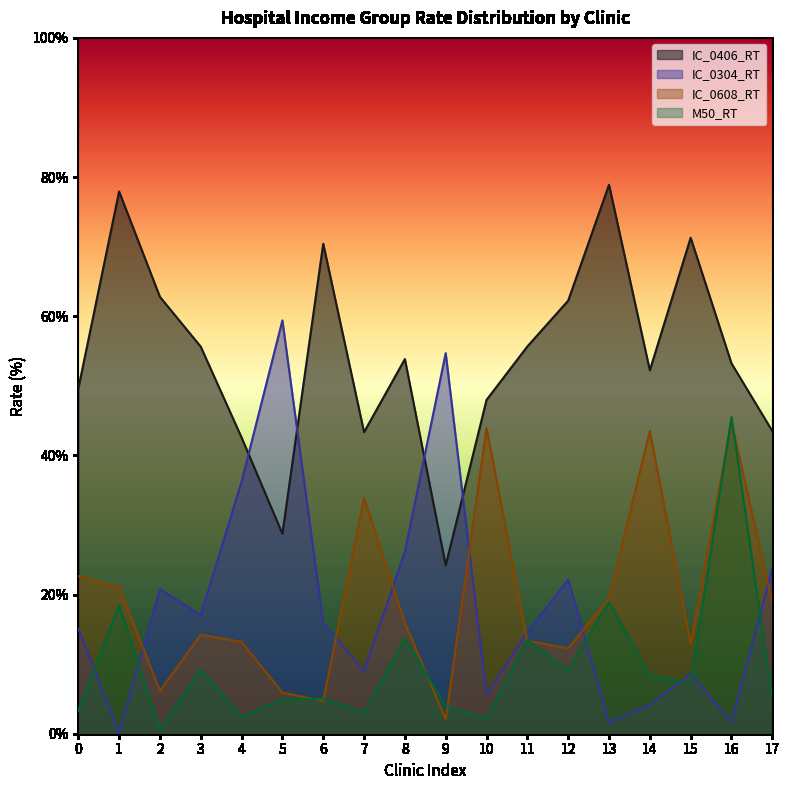

Is the value of M50_RT at 6 greater than the value of IC_0608_RT at 15?

No